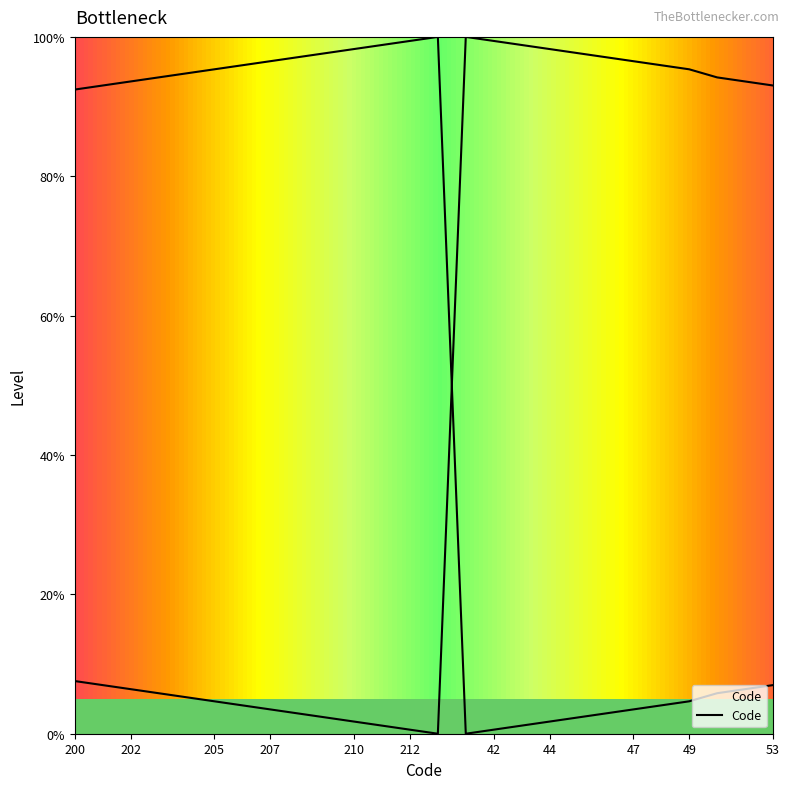

The value at 47 is 97.1. True or false?

True